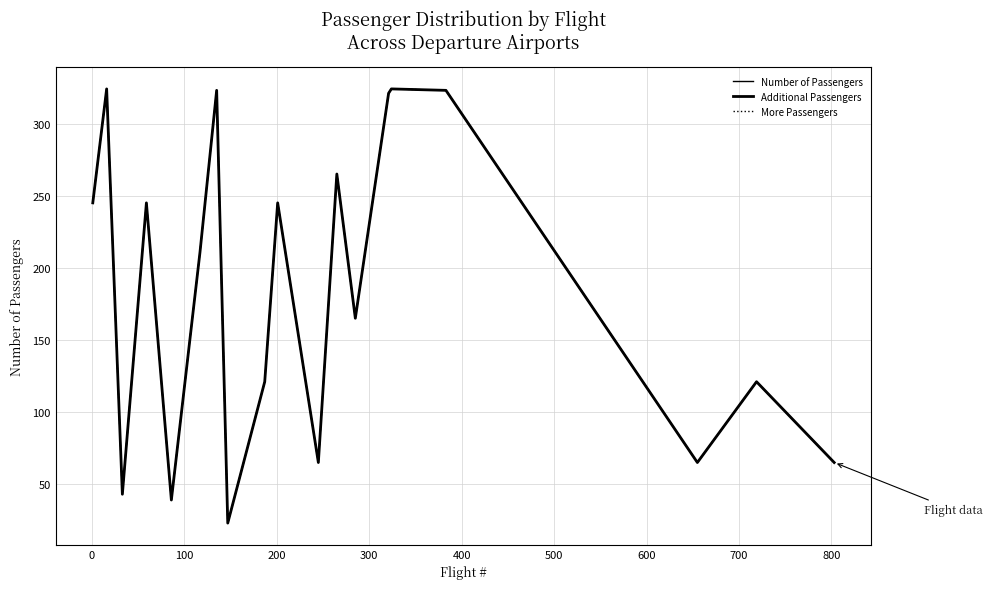

Is this an area chart (filled region under the line)?

No